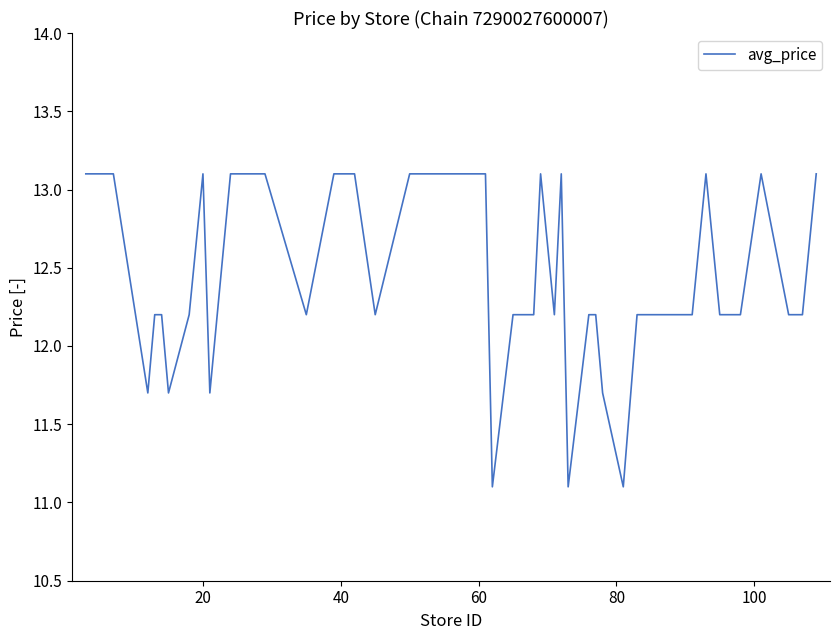

What is the average value?

12.4